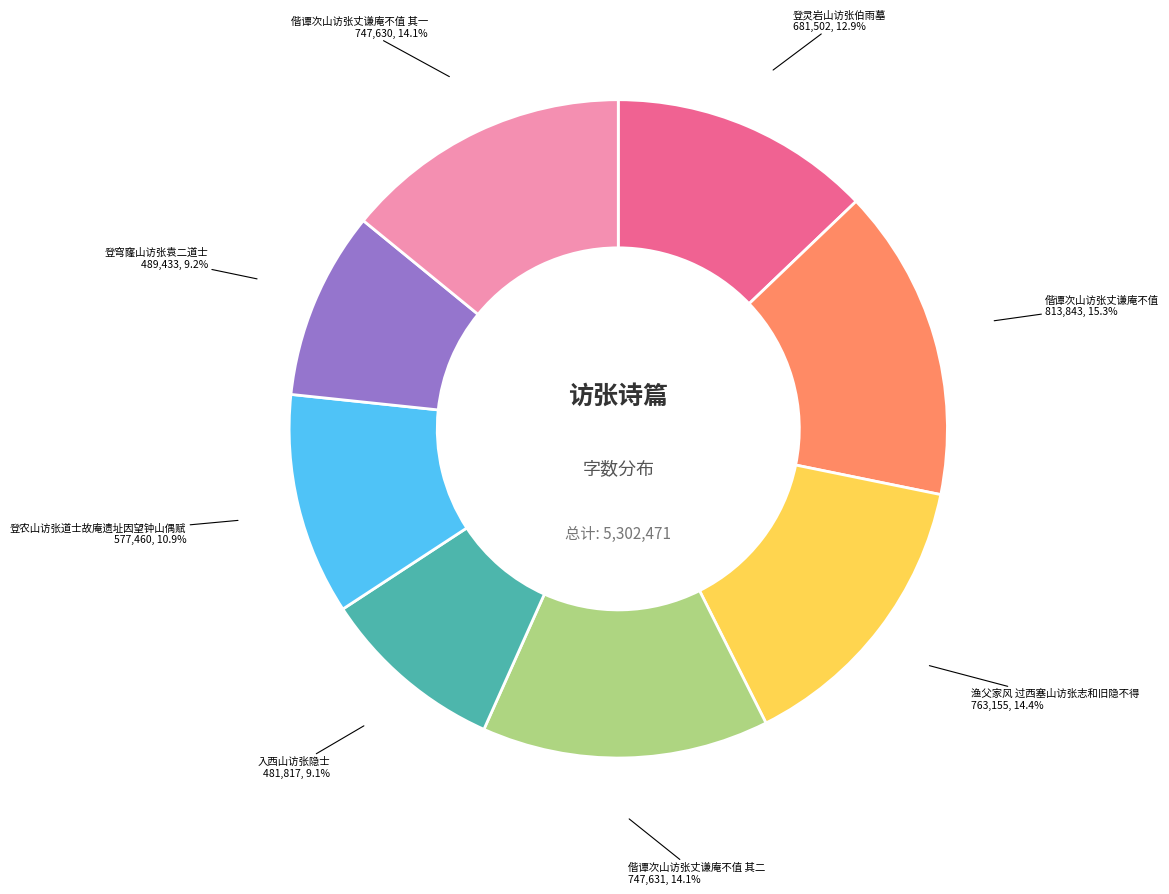

Is there a majority slice in this chart?

No